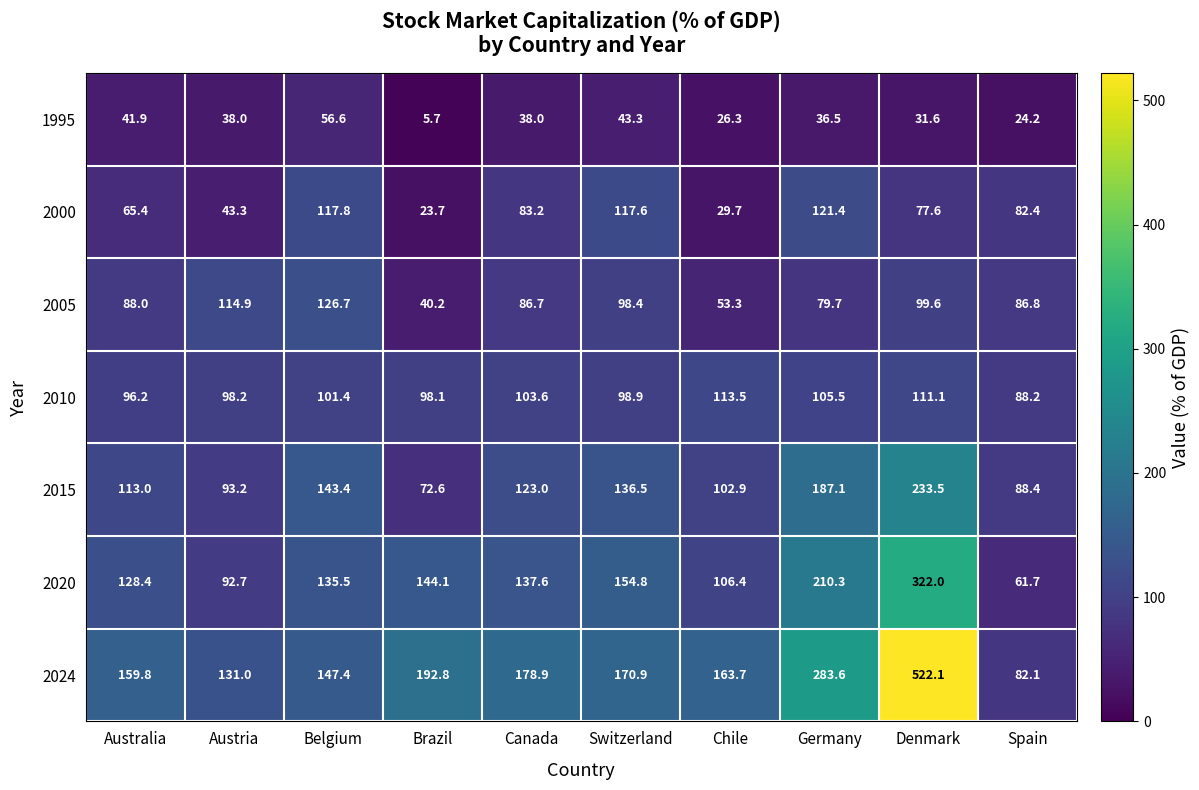

Which label corresponds to the smallest value in the chart?

Brazil